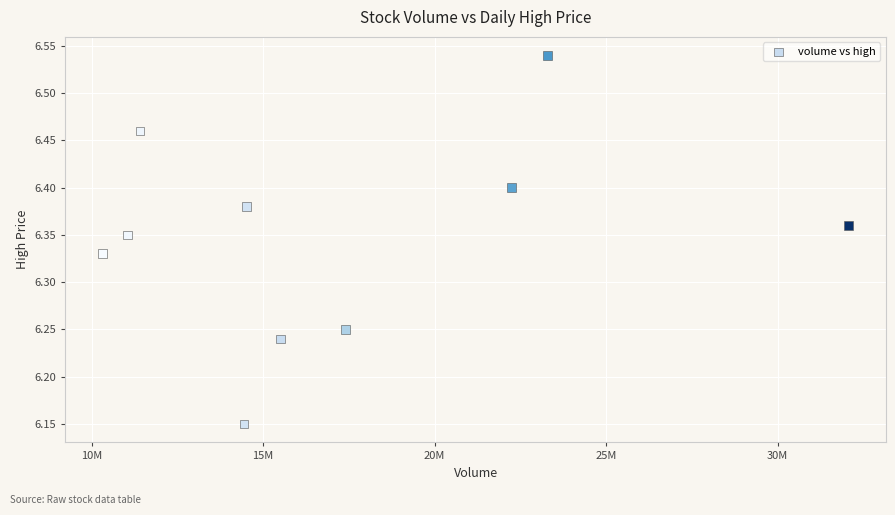

What is the range of X values (max minus min)?

21750492.0